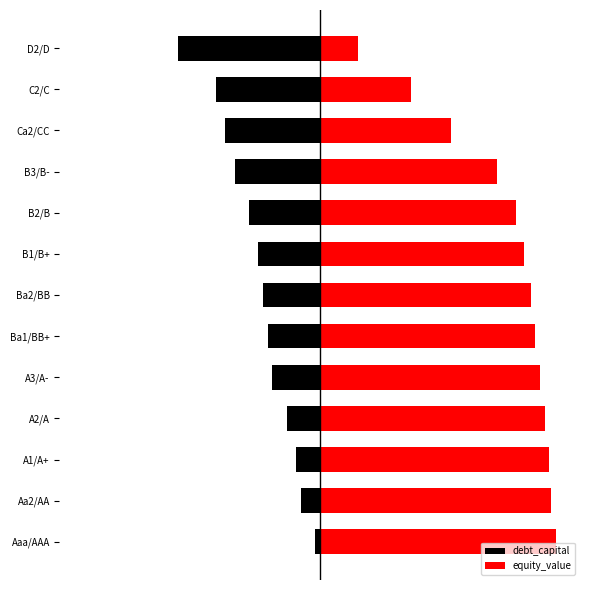

Is it true that equity_value equals 0.2 at Ba1/BB+?

False